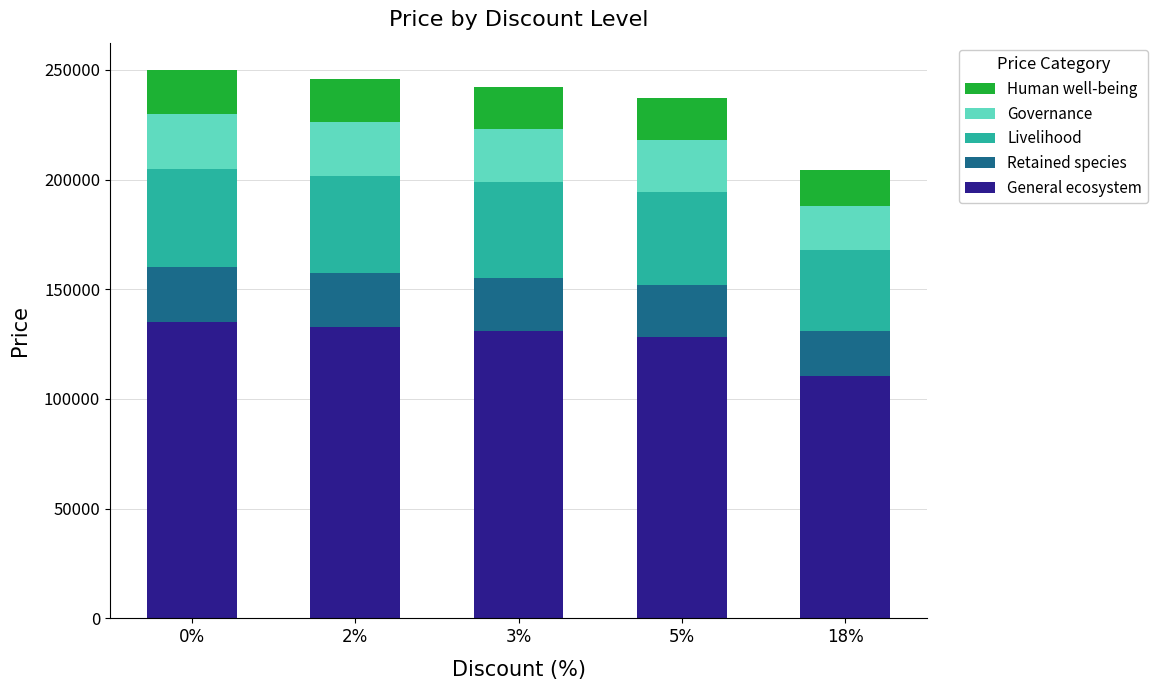

What is the maximum value for General ecosystem?

134946